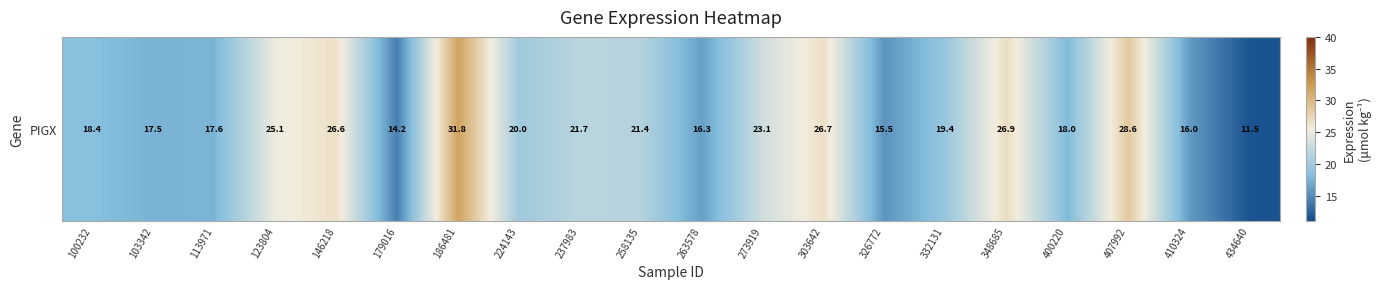

What value does the data have at 258135?

21.4